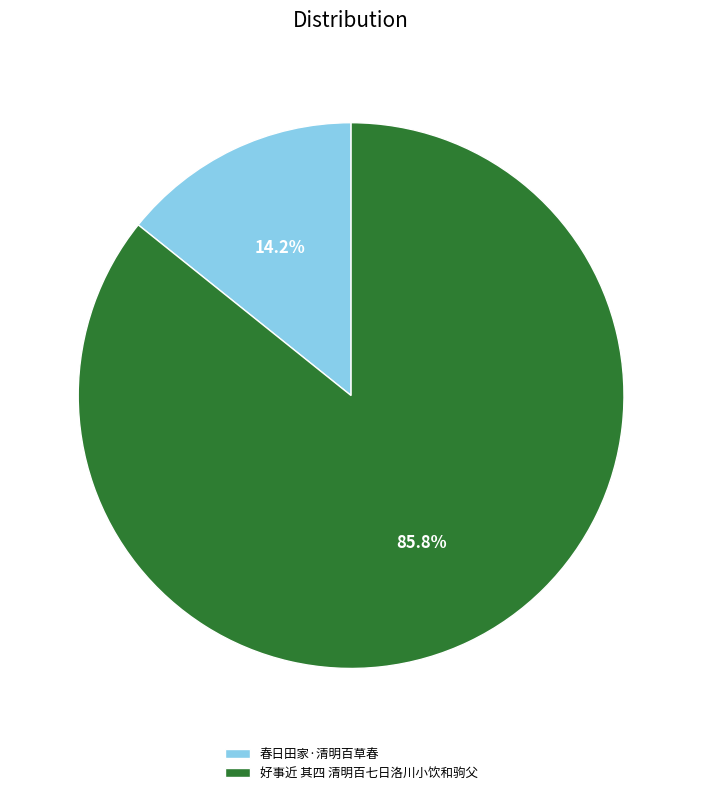

To the nearest percent, what portion does 好事近 其四 清明百七日洛川小饮和驹父 represent?

86%